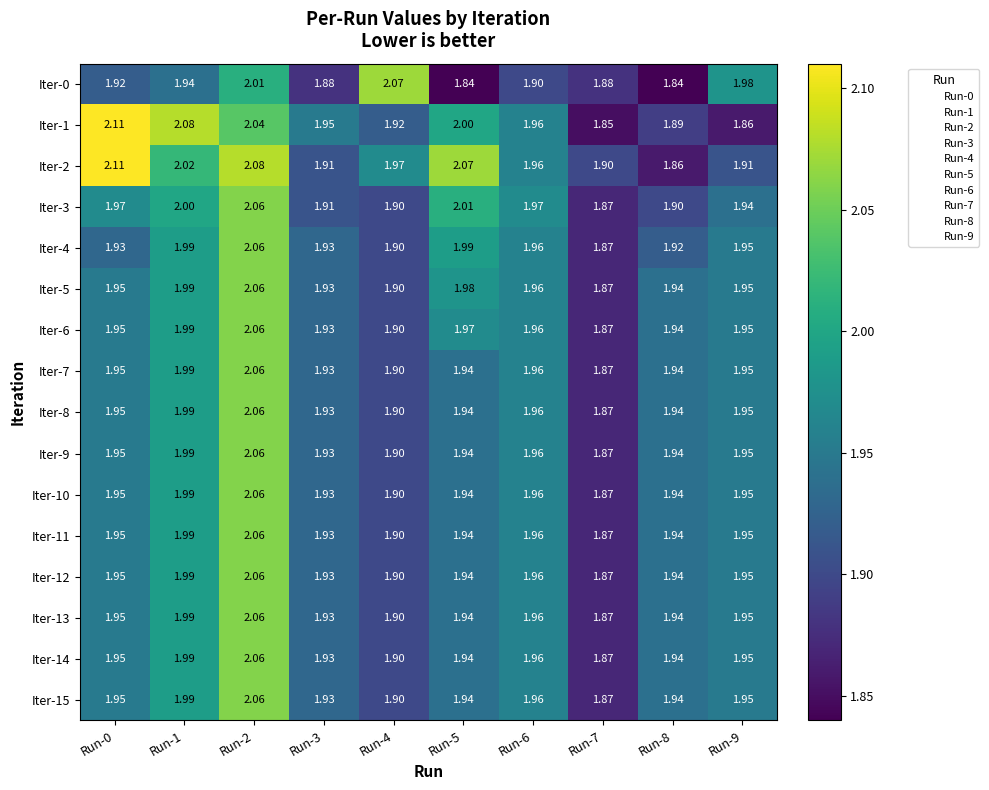

Reading left to right, extract all data points from this chart.

Iter-0: Run-0=1.9	Run-1=1.9	Run-2=2.0	Run-3=1.9	Run-4=2.1	Run-5=1.8	Run-6=1.9	Run-7=1.9	Run-8=1.8	Run-9=2.0
Iter-1: Run-0=2.1	Run-1=2.1	Run-2=2.0	Run-3=1.9	Run-4=1.9	Run-5=2.0	Run-6=2.0	Run-7=1.9	Run-8=1.9	Run-9=1.9
Iter-2: Run-0=2.1	Run-1=2.0	Run-2=2.1	Run-3=1.9	Run-4=2.0	Run-5=2.1	Run-6=2.0	Run-7=1.9	Run-8=1.9	Run-9=1.9
Iter-3: Run-0=2.0	Run-1=2.0	Run-2=2.1	Run-3=1.9	Run-4=1.9	Run-5=2.0	Run-6=2.0	Run-7=1.9	Run-8=1.9	Run-9=1.9
Iter-4: Run-0=1.9	Run-1=2.0	Run-2=2.1	Run-3=1.9	Run-4=1.9	Run-5=2.0	Run-6=2.0	Run-7=1.9	Run-8=1.9	Run-9=1.9
Iter-5: Run-0=1.9	Run-1=2.0	Run-2=2.1	Run-3=1.9	Run-4=1.9	Run-5=2.0	Run-6=2.0	Run-7=1.9	Run-8=1.9	Run-9=1.9
Iter-6: Run-0=1.9	Run-1=2.0	Run-2=2.1	Run-3=1.9	Run-4=1.9	Run-5=2.0	Run-6=2.0	Run-7=1.9	Run-8=1.9	Run-9=1.9
Iter-7: Run-0=1.9	Run-1=2.0	Run-2=2.1	Run-3=1.9	Run-4=1.9	Run-5=1.9	Run-6=2.0	Run-7=1.9	Run-8=1.9	Run-9=1.9
Iter-8: Run-0=1.9	Run-1=2.0	Run-2=2.1	Run-3=1.9	Run-4=1.9	Run-5=1.9	Run-6=2.0	Run-7=1.9	Run-8=1.9	Run-9=1.9
Iter-9: Run-0=1.9	Run-1=2.0	Run-2=2.1	Run-3=1.9	Run-4=1.9	Run-5=1.9	Run-6=2.0	Run-7=1.9	Run-8=1.9	Run-9=1.9
Iter-10: Run-0=1.9	Run-1=2.0	Run-2=2.1	Run-3=1.9	Run-4=1.9	Run-5=1.9	Run-6=2.0	Run-7=1.9	Run-8=1.9	Run-9=1.9
Iter-11: Run-0=1.9	Run-1=2.0	Run-2=2.1	Run-3=1.9	Run-4=1.9	Run-5=1.9	Run-6=2.0	Run-7=1.9	Run-8=1.9	Run-9=1.9
Iter-12: Run-0=1.9	Run-1=2.0	Run-2=2.1	Run-3=1.9	Run-4=1.9	Run-5=1.9	Run-6=2.0	Run-7=1.9	Run-8=1.9	Run-9=1.9
Iter-13: Run-0=1.9	Run-1=2.0	Run-2=2.1	Run-3=1.9	Run-4=1.9	Run-5=1.9	Run-6=2.0	Run-7=1.9	Run-8=1.9	Run-9=1.9
Iter-14: Run-0=1.9	Run-1=2.0	Run-2=2.1	Run-3=1.9	Run-4=1.9	Run-5=1.9	Run-6=2.0	Run-7=1.9	Run-8=1.9	Run-9=1.9
Iter-15: Run-0=1.9	Run-1=2.0	Run-2=2.1	Run-3=1.9	Run-4=1.9	Run-5=1.9	Run-6=2.0	Run-7=1.9	Run-8=1.9	Run-9=1.9